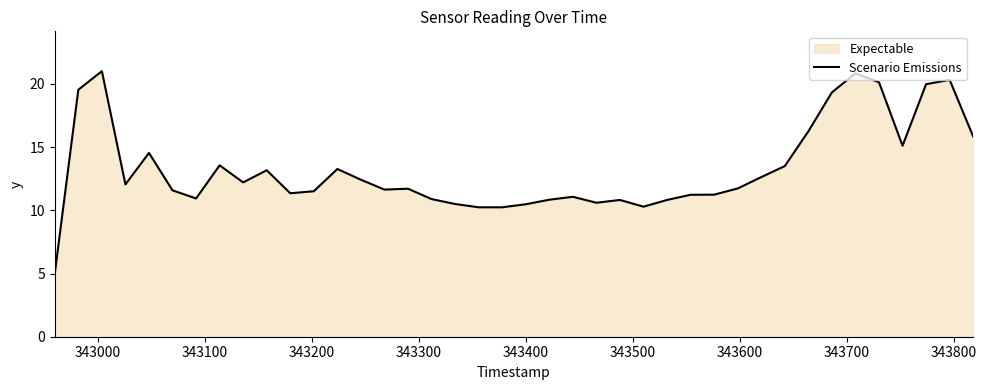

What is the maximum value shown in the chart?

21.0